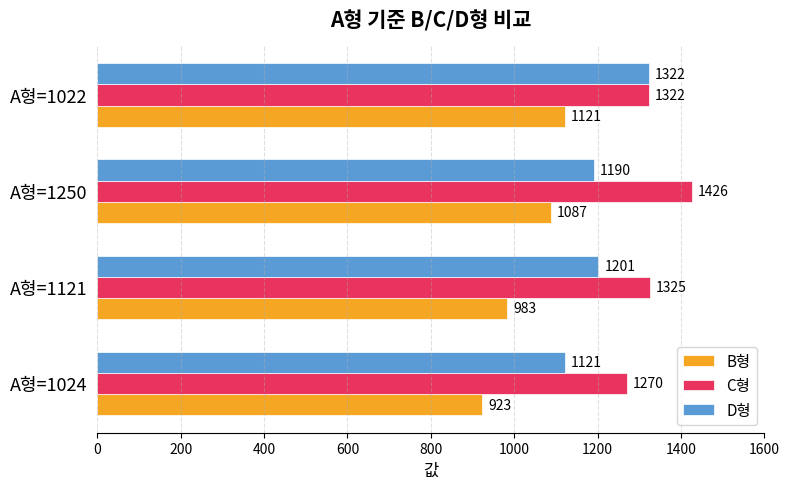

Rank the series by their average value, from lowest to highest.

B형, D형, C형